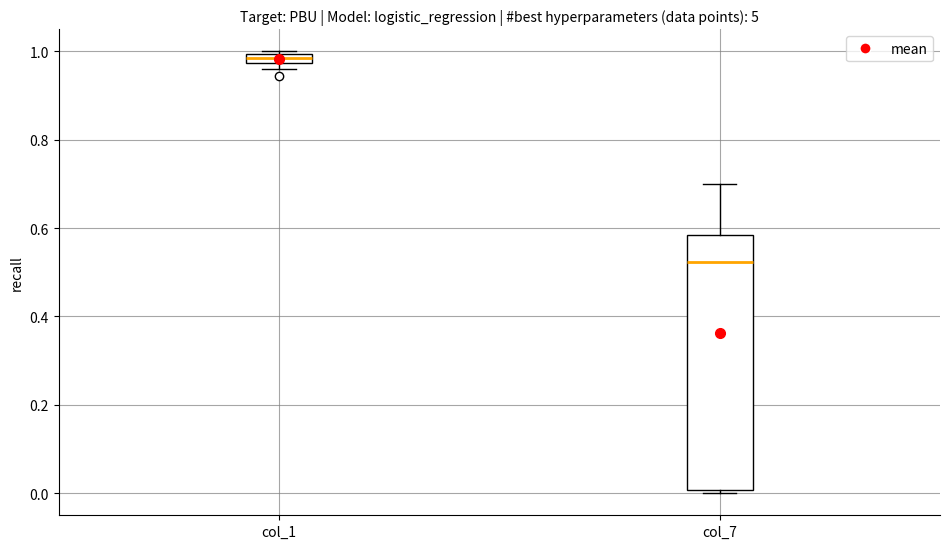

Which box's median line is the highest?

col_1